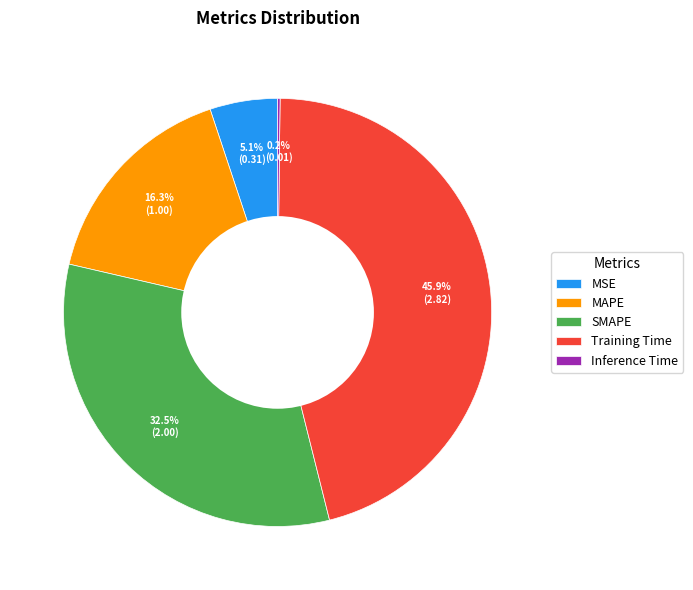

Is there any slice that represents more than half of the pie?

No